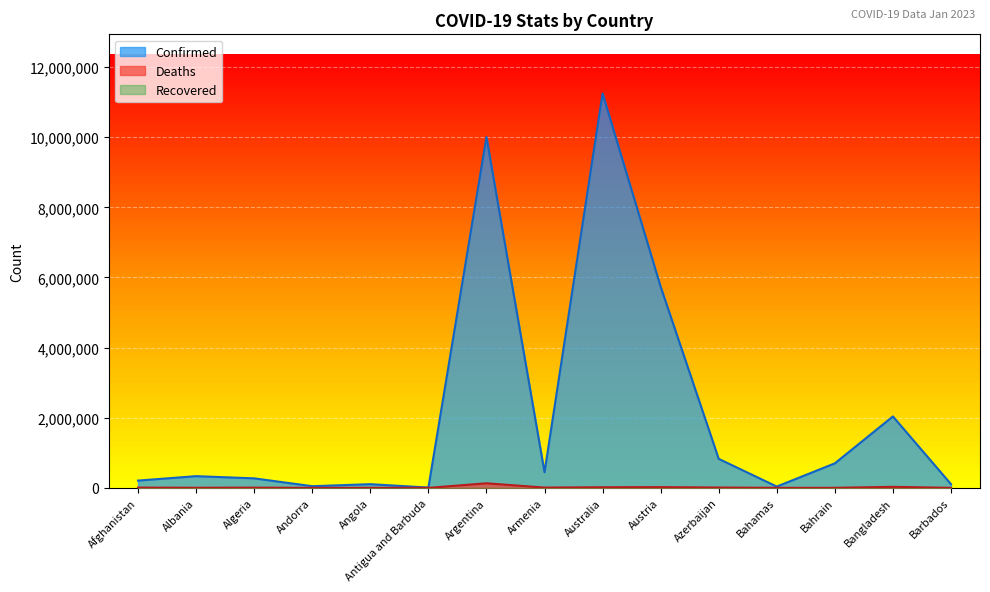

Where is the first local minimum for Deaths?

Albania